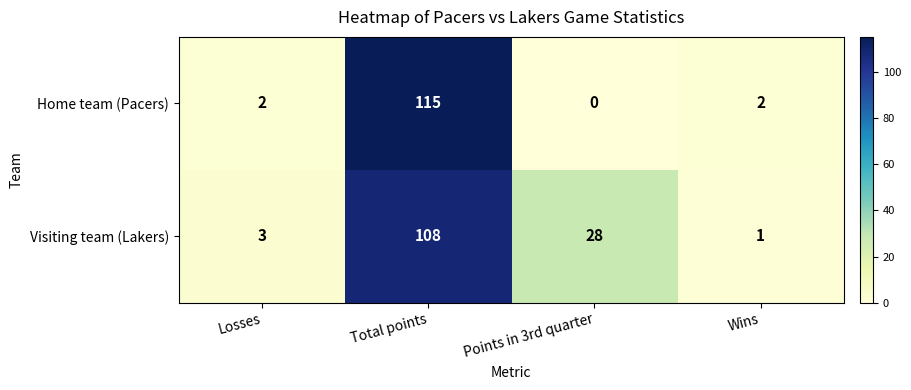

What is the spread (max minus min) of values at Wins?

1